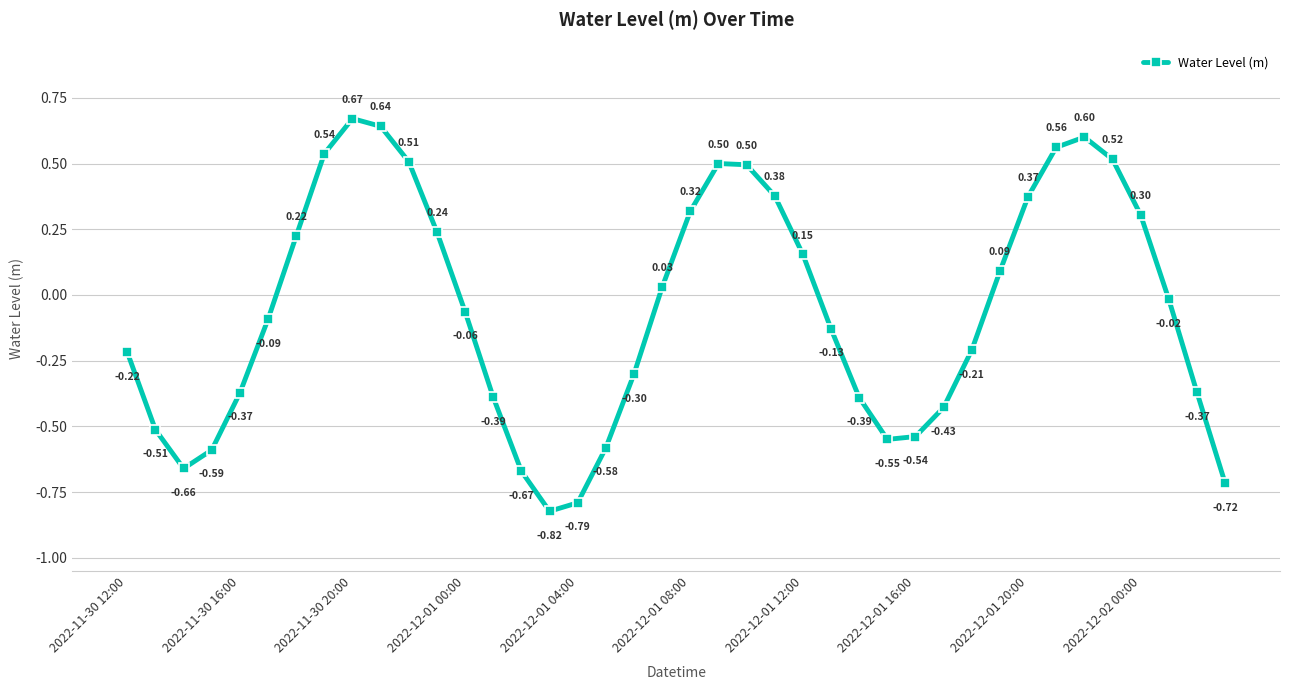

True or false: there are more than 0 points higher than both neighbors.

True